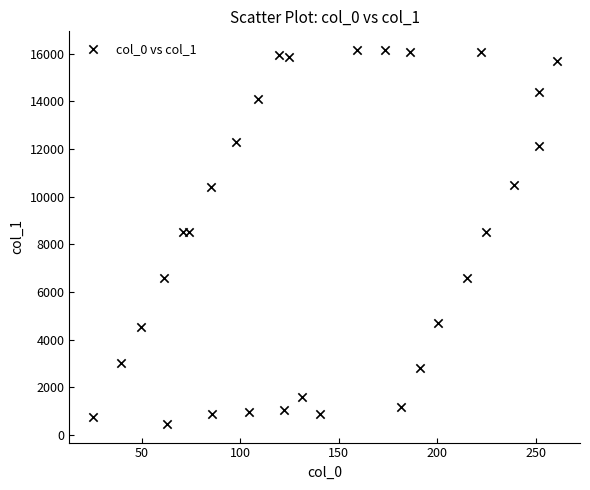

What is the range of X values (max minus min)?

235.7